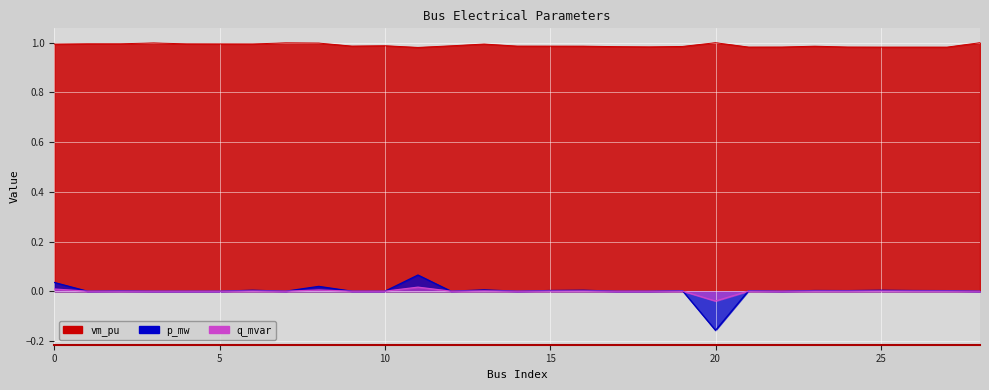

Reading left to right, extract all data points from this chart.

vm_pu: 0=1.0	1=1.0	2=1.0	3=1.0	4=1.0	5=1.0	6=1.0	7=1.0	8=1.0	9=1.0	10=1.0	11=1.0	12=1.0	13=1.0	14=1.0	15=1.0	16=1.0	17=1.0	18=1.0	19=1.0	20=1.0	21=1.0	22=1.0	23=1.0	24=1.0	25=1.0	26=1.0	27=1.0	28=1.0
p_mw: 0=0.0	1=0.0	2=0.0	3=0.0	4=0.0	5=0.0	6=0.0	7=0.0	8=0.0	9=0.0	10=0.0	11=0.1	12=0.0	13=0.0	14=0.0	15=0.0	16=0.0	17=0.0	18=0.0	19=0.0	20=-0.2	21=0.0	22=0.0	23=0.0	24=0.0	25=0.0	26=0.0	27=0.0	28=0.0
q_mvar: 0=0.0	1=0.0	2=0.0	3=0.0	4=0.0	5=0.0	6=0.0	7=0.0	8=0.0	9=0.0	10=0.0	11=0.0	12=0.0	13=0.0	14=0.0	15=0.0	16=0.0	17=0.0	18=0.0	19=0.0	20=-0.0	21=0.0	22=0.0	23=0.0	24=0.0	25=0.0	26=0.0	27=0.0	28=0.0